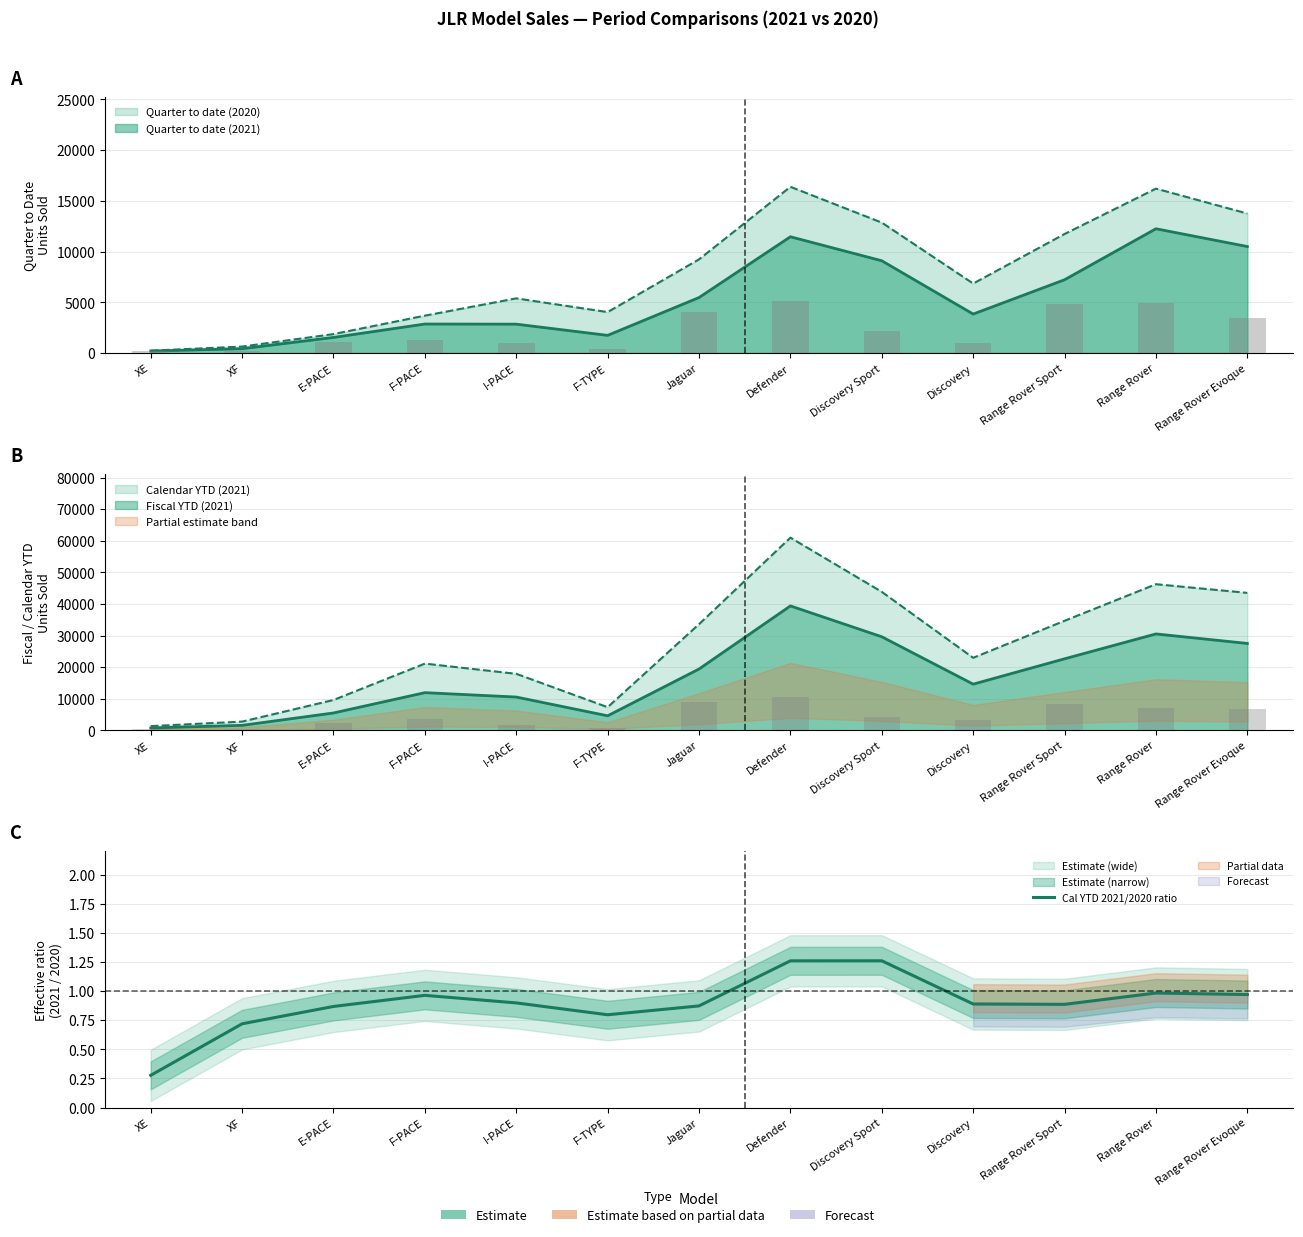

Rank the categories by value from lowest to highest.

XE, XF, F-TYPE, E-PACE, Jaguar, Range Rover Sport, Discovery, I-PACE, F-PACE, Range Rover Evoque, Range Rover, Defender, Discovery Sport